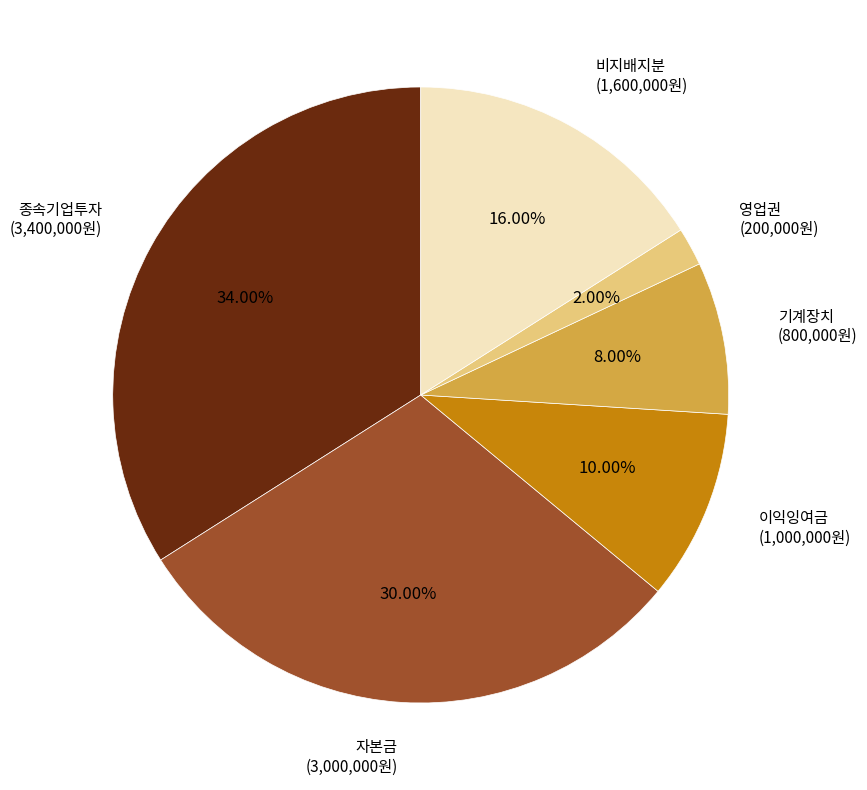

Does any single category account for the majority?

No